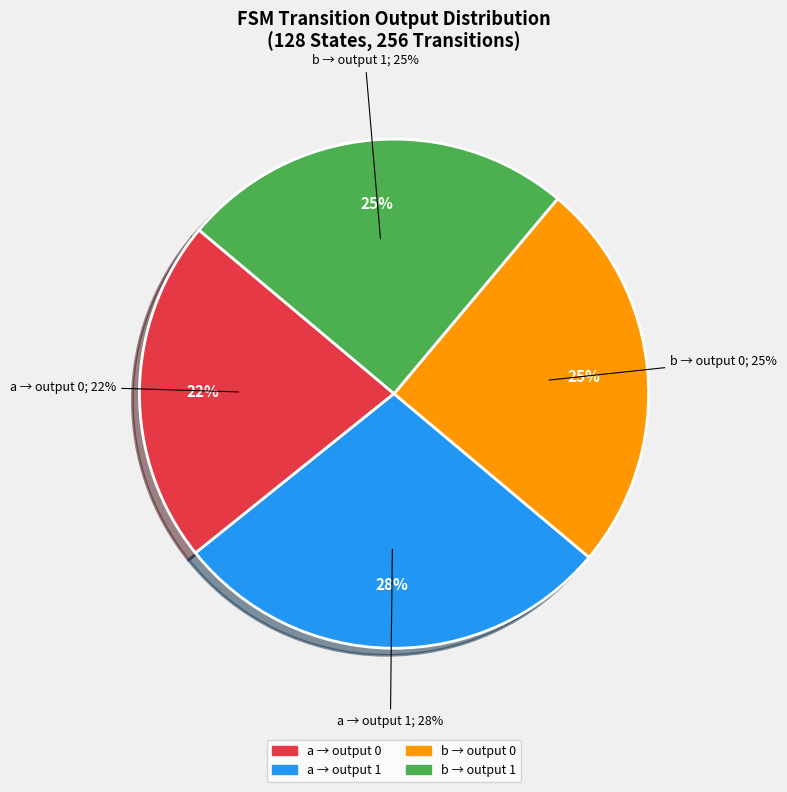

Does output=0, input=b account for over 50% of the chart?

No